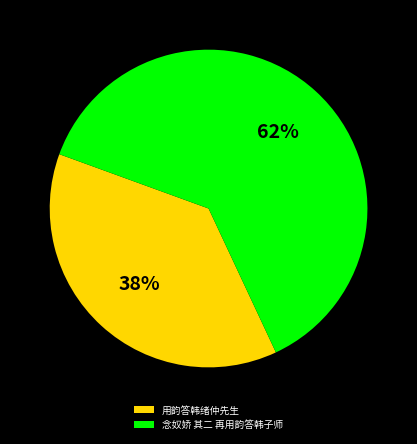

Which slice is the smallest?

用韵答韩绪仲先生